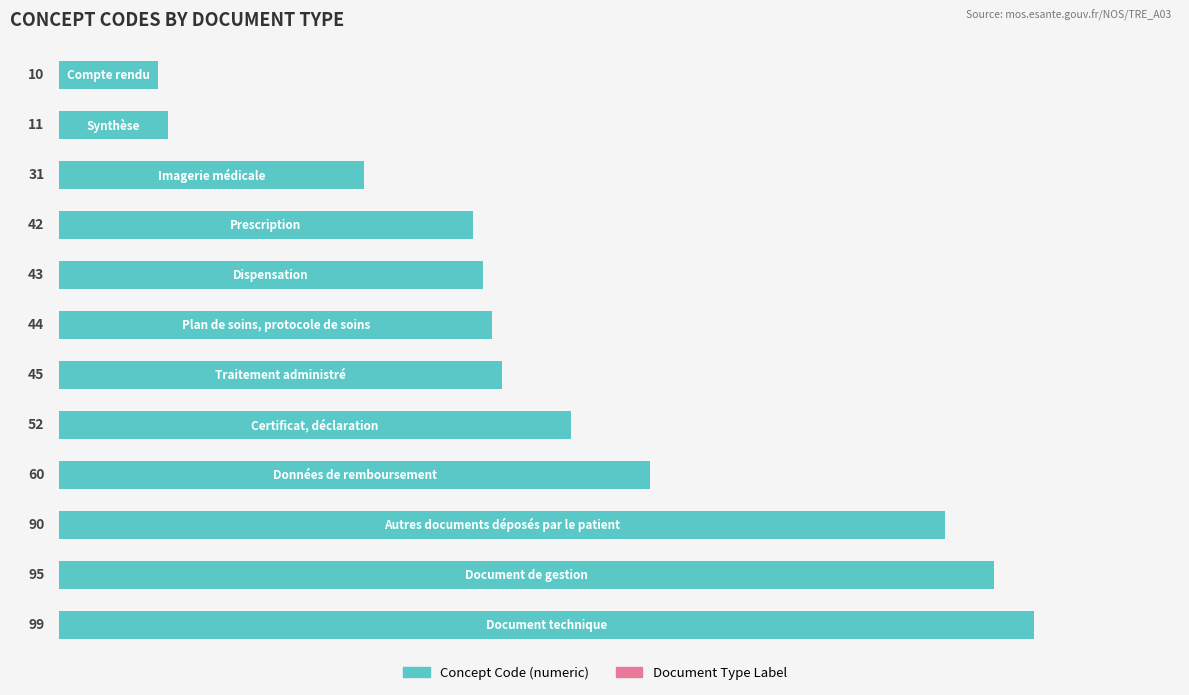

What is the minimum value shown in the chart?

10